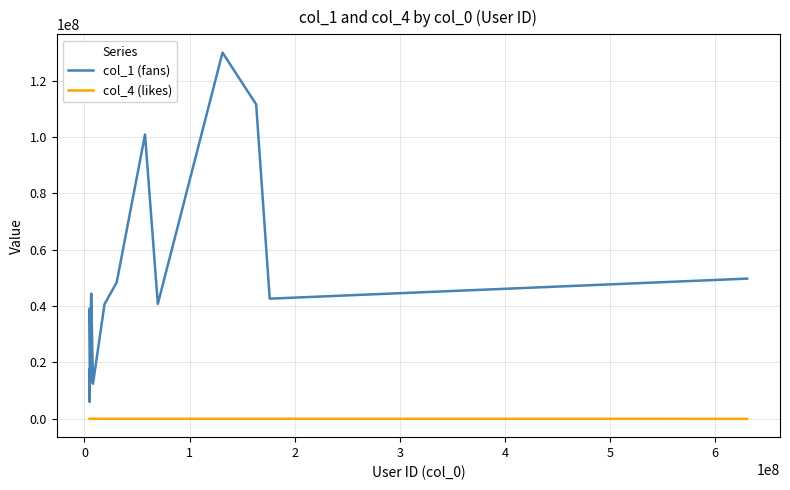

At how many categories does at least one series exceed 56680800?

3